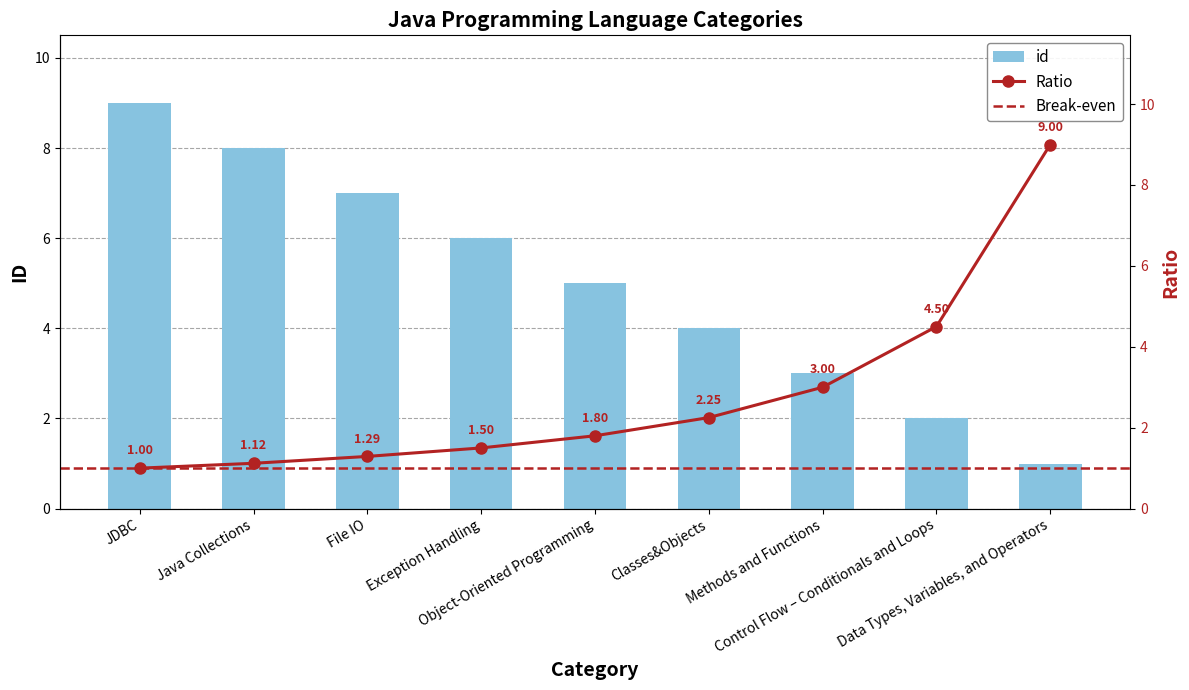

Which category has the highest value across all series?

JDBC